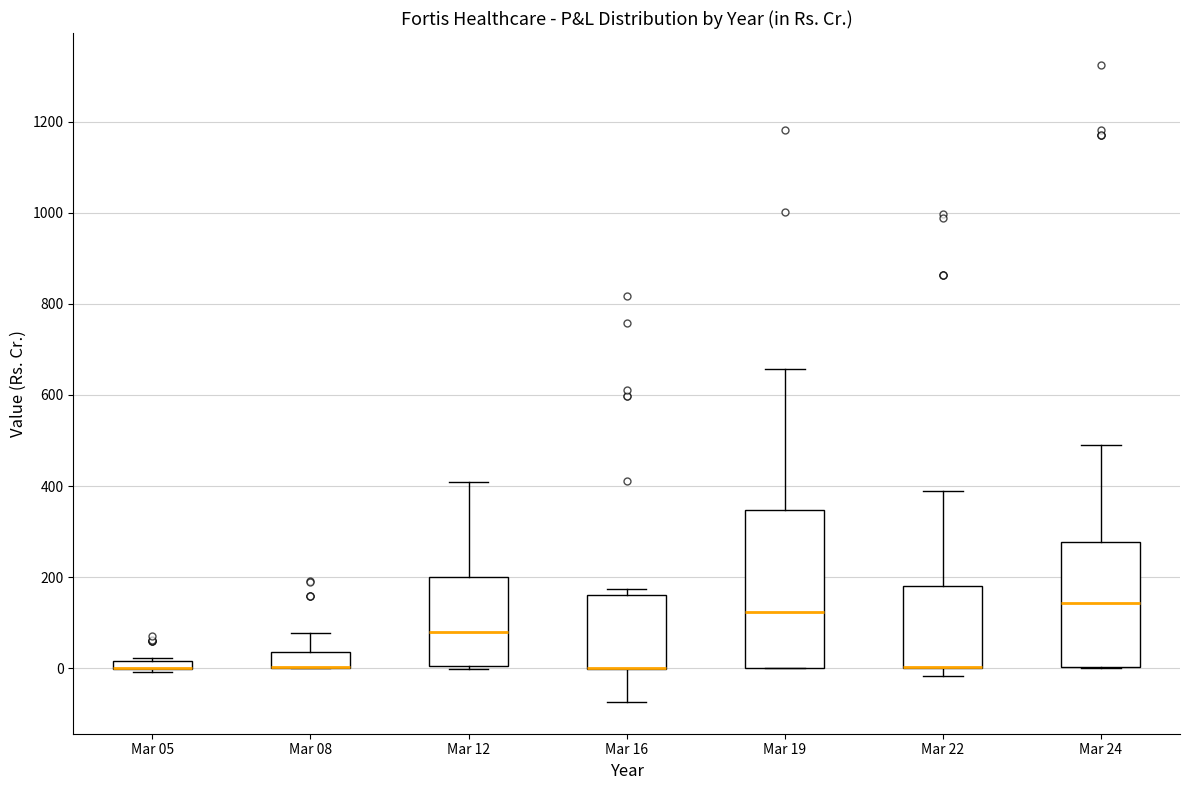

Comparing the boxes themselves (not the whiskers), which one is the tallest?

Mar 19